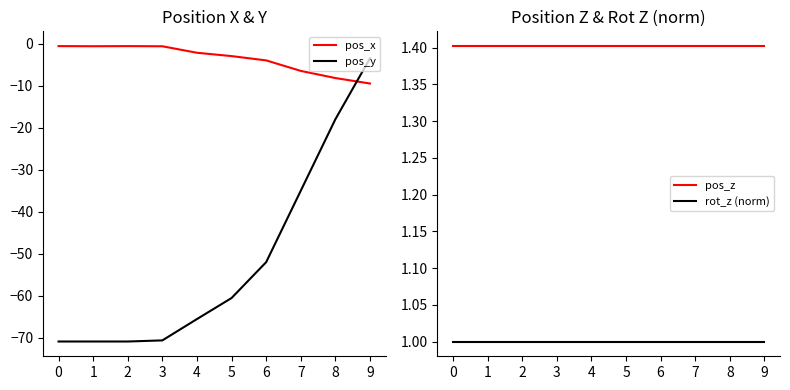

At how many categories does at least one series exceed -36?

10